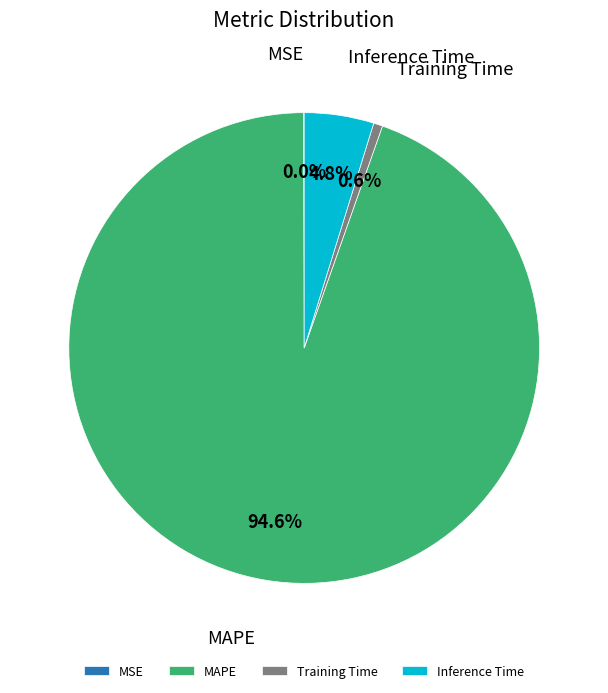

Which category has the biggest portion of the pie?

MAPE